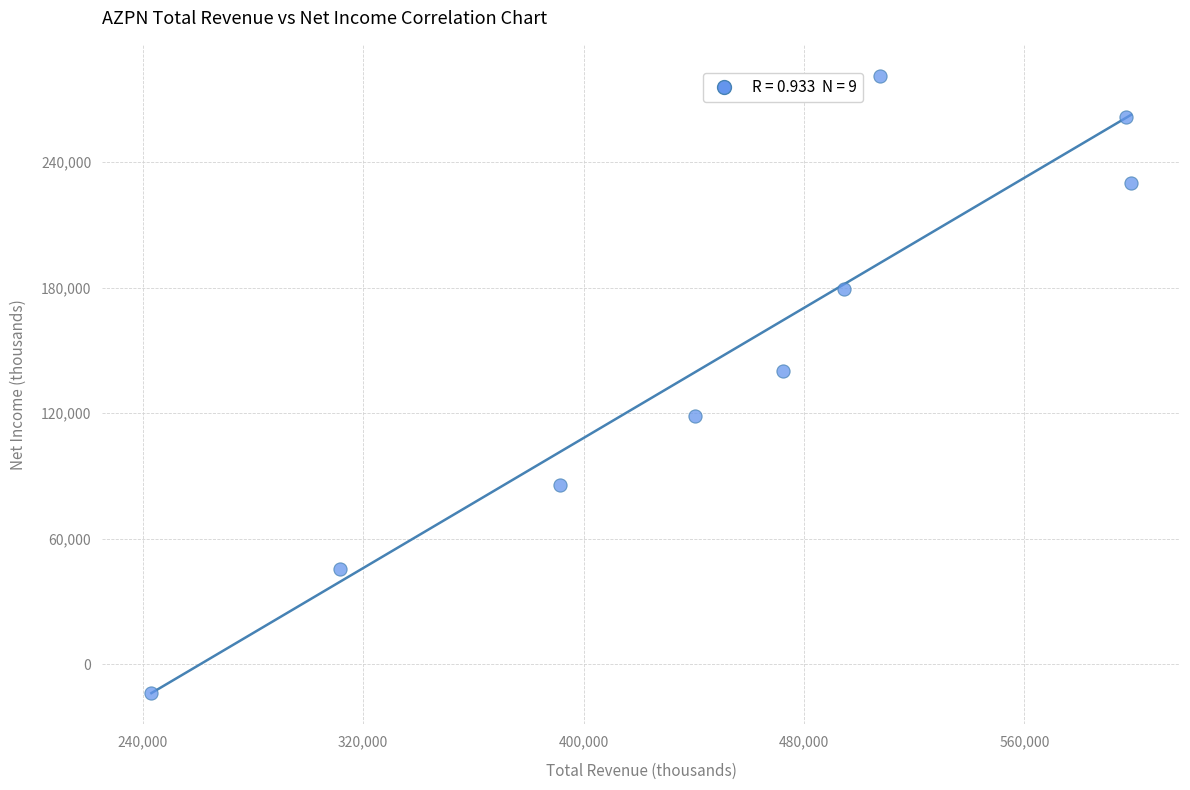

What is the average X value?

450678